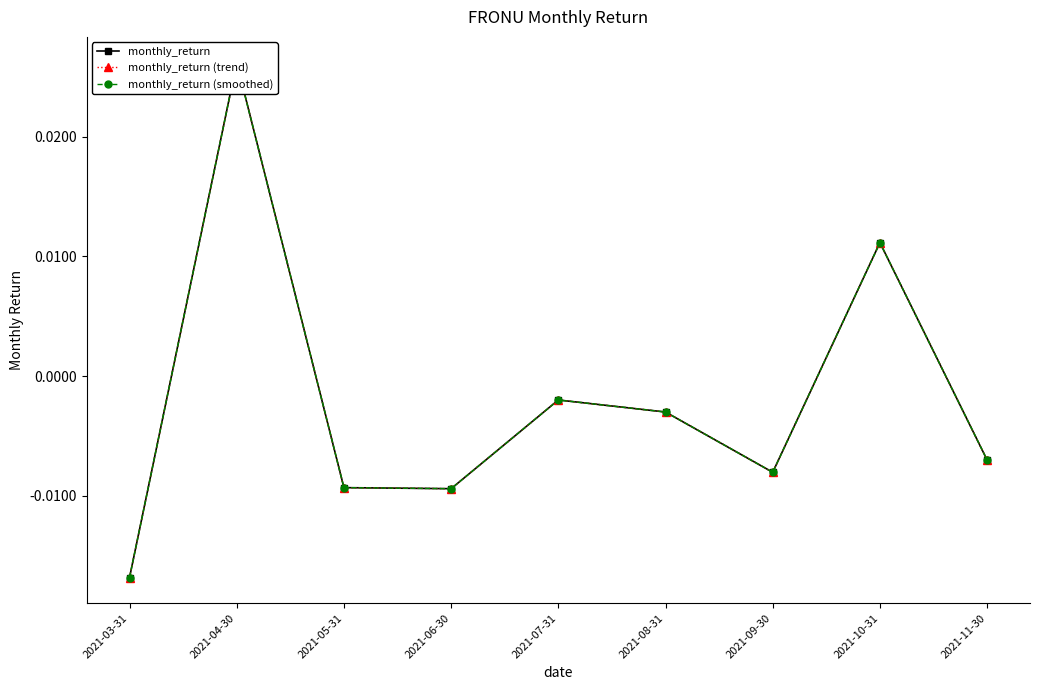

List the series in order of their peak value, highest first.

monthly_return, monthly_return (trend), monthly_return (smoothed)